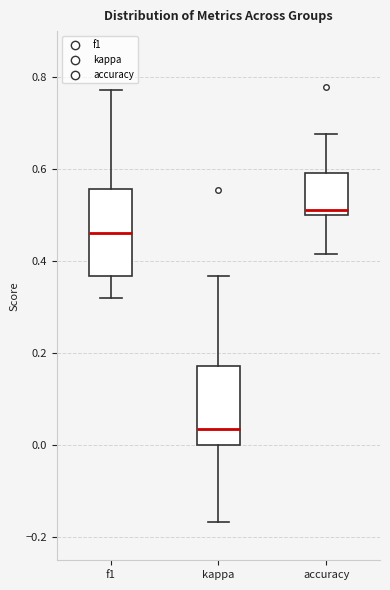

Where is the upper edge of the box for accuracy on the y-axis? The values are not printed on the chart, so give them approximately, as read against the axis.

0.60